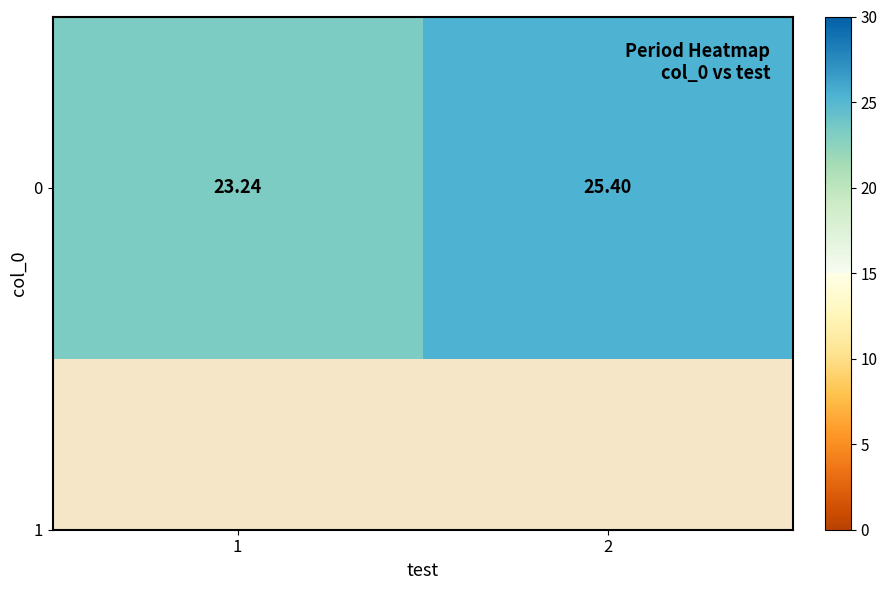

How many values exceed 25?

1